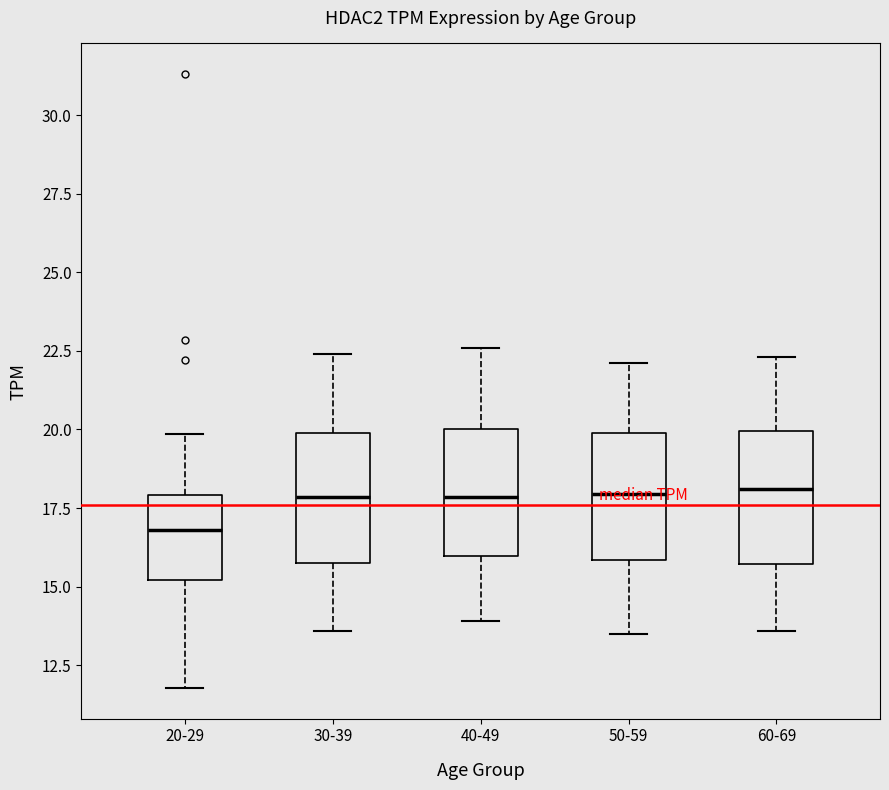

Reading left to right, read every box against the y-axis: the position of its median line, the range the box covers, and the ends of its whiskers. The values are not printed on the chart, so give them approximately, as read against the axis.

20-29: median 17.0, box 15.0 to 18.0, whiskers 12.0 to 20.0
30-39: median 18.0, box 16.0 to 20.0, whiskers 13.5 to 22.5
40-49: median 18.0, box 16.0 to 20.0, whiskers 14.0 to 22.5
50-59: median 18.0, box 16.0 to 20.0, whiskers 13.5 to 22.0
60-69: median 18.0, box 15.5 to 20.0, whiskers 13.5 to 22.5